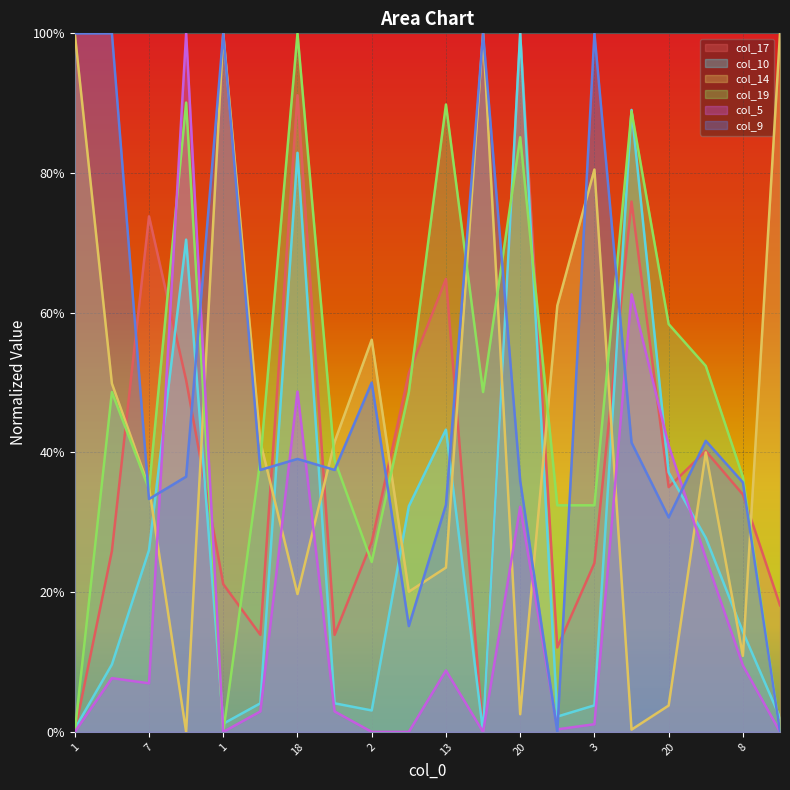

What is the average value of the col_17 series?

0.4